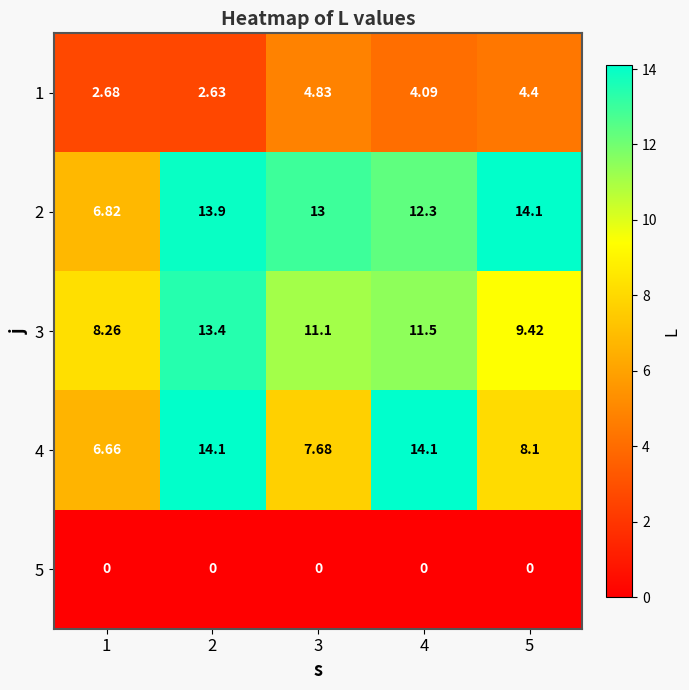

At 1, list the series in order from smallest to largest.

5, 1, 4, 2, 3